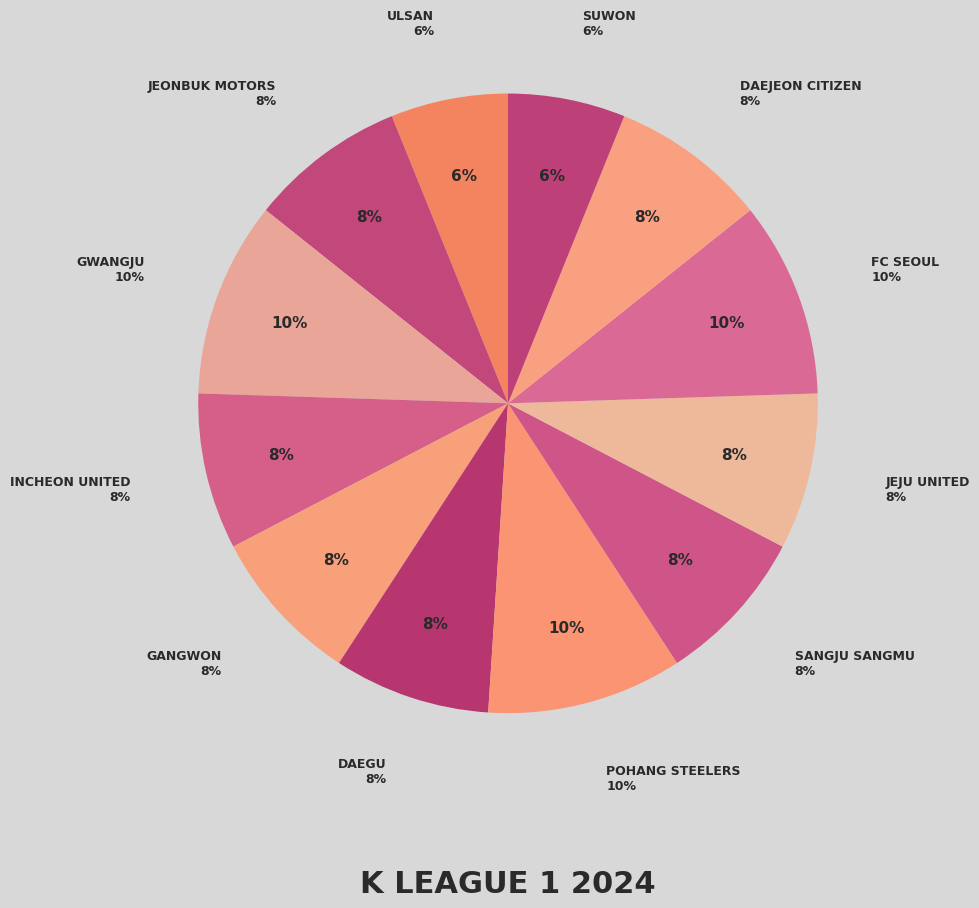

Rank the categories by value from highest to lowest.

Gwangju, Pohang Steelers, FC Seoul, Jeonbuk Motors, Incheon United, Gangwon, Daegu, Sangju Sangmu, Jeju United, Daejeon Citizen, Ulsan, Suwon